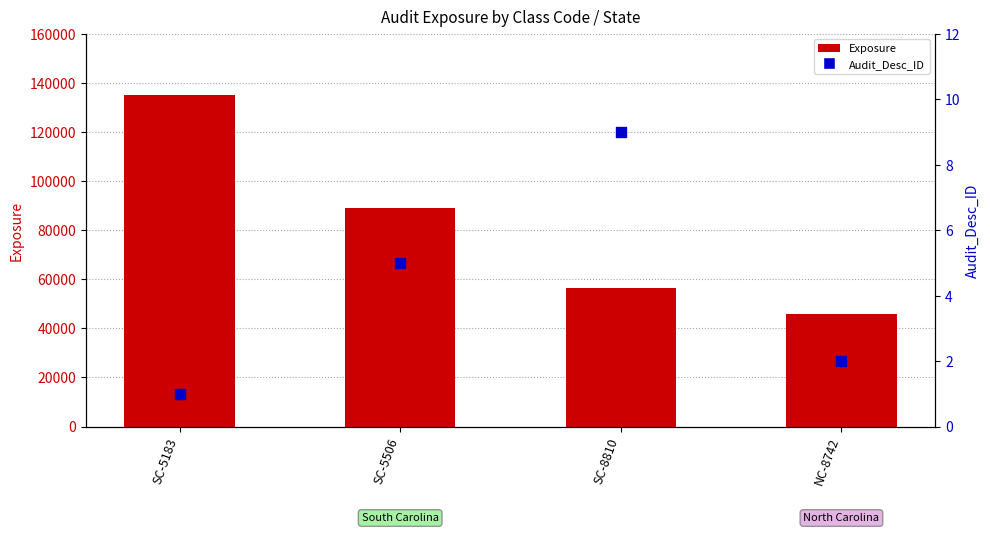

Is the value of Audit_Desc_ID at SC-5506 greater than the value of Exposure at NC-8742?

No